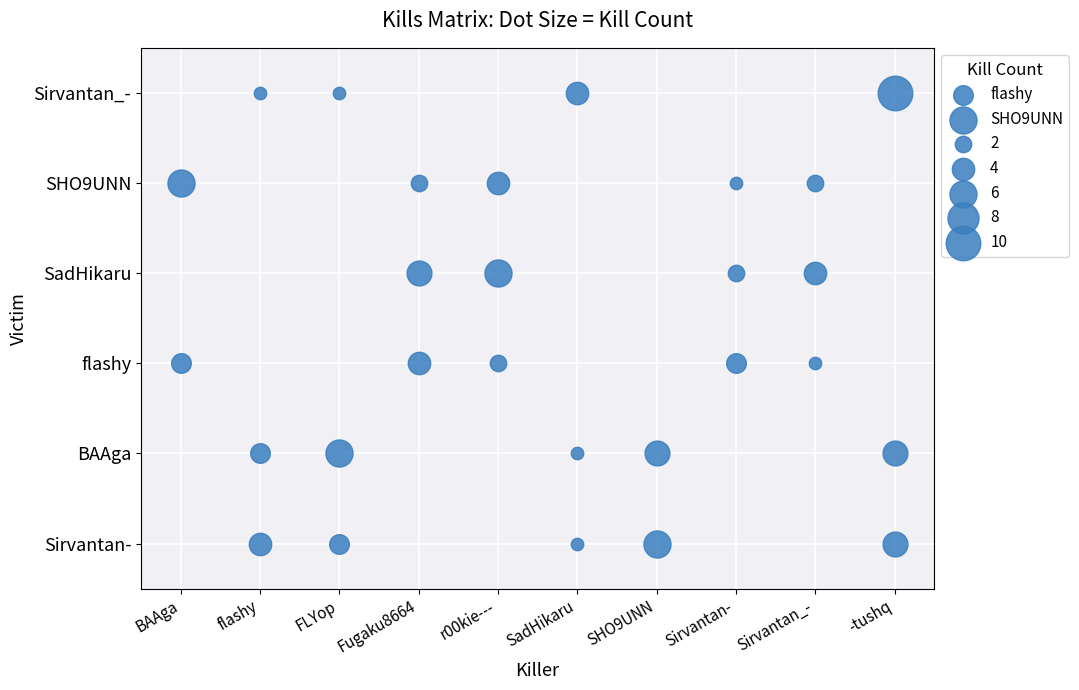

Is the value of SHO9UNN at SadHikaru greater than the value of Sirvantan_- at Sirvantan_-?

No